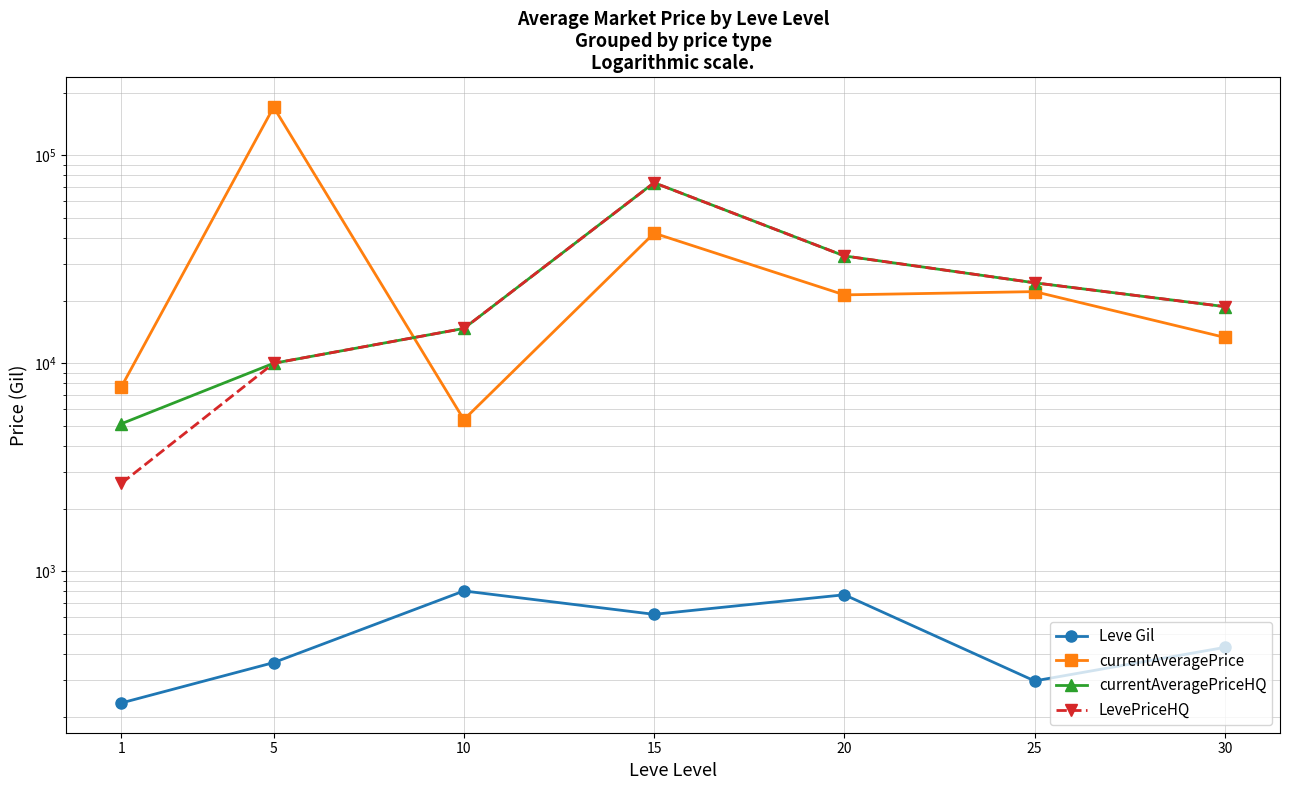

What is the sum of all Leve Gil values?

3515.8